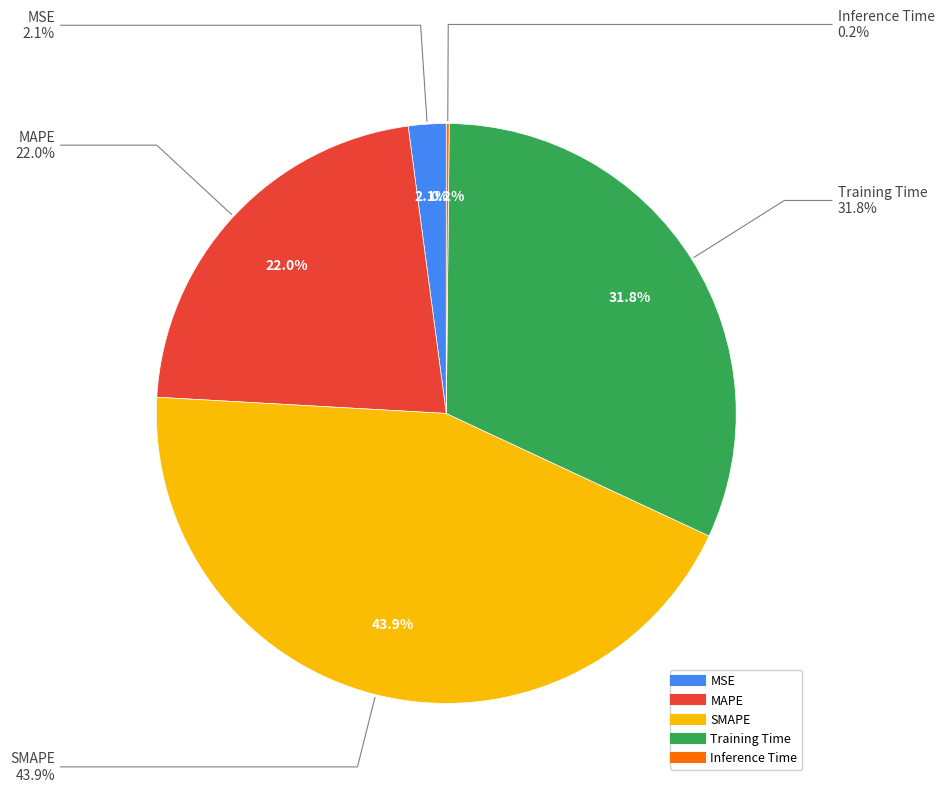

Which slice is the largest?

SMAPE